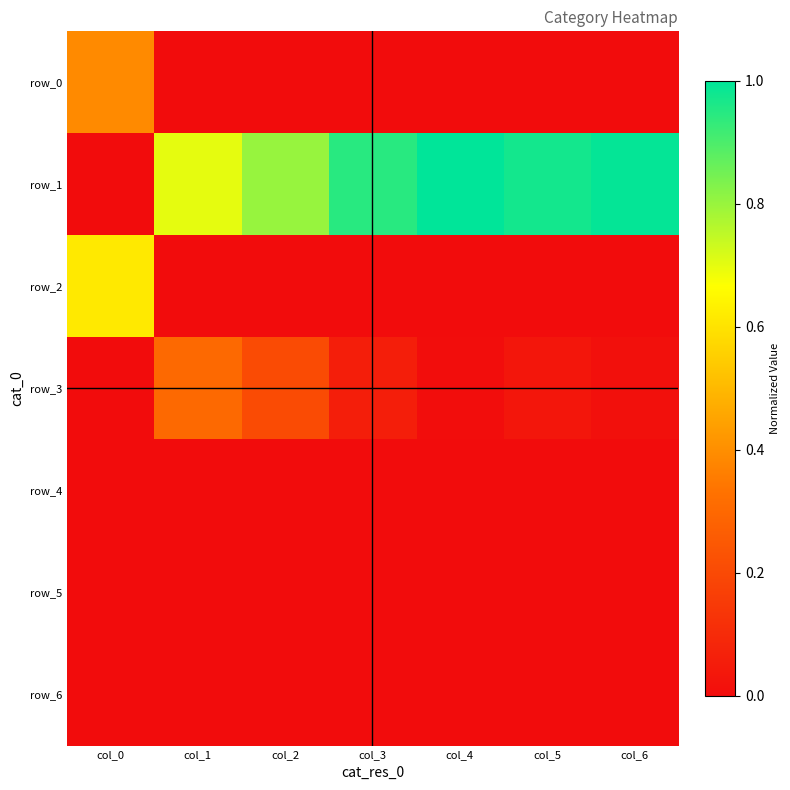

The value of row_2 at col_3 is 0.0. True or false?

True